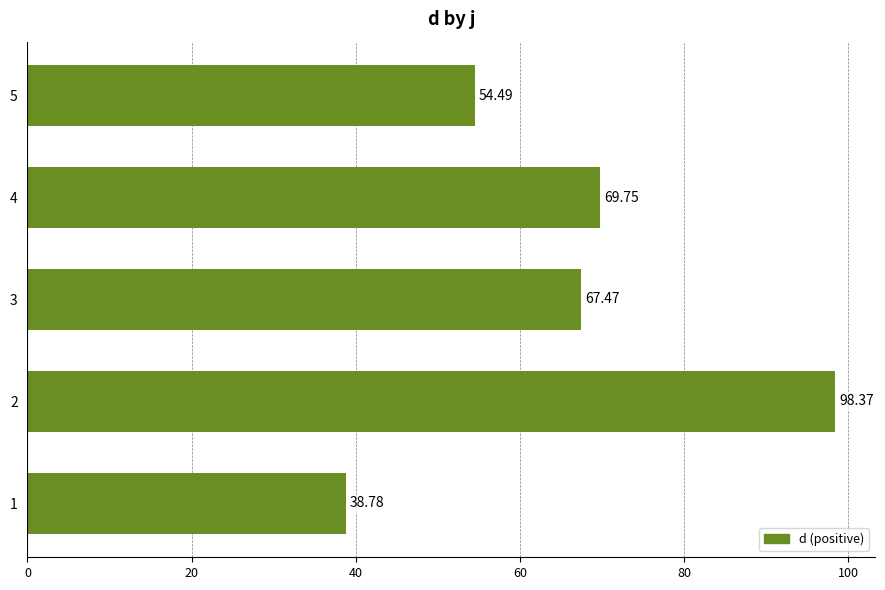

List the labels in order of value, smallest first.

1, 5, 3, 4, 2